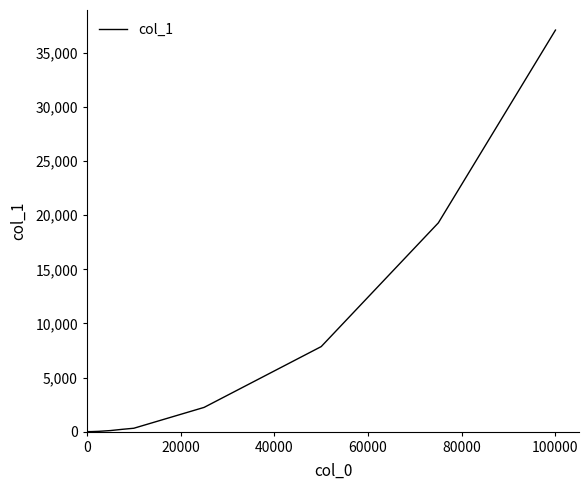

What is the difference between the maximum and minimum values?

37114